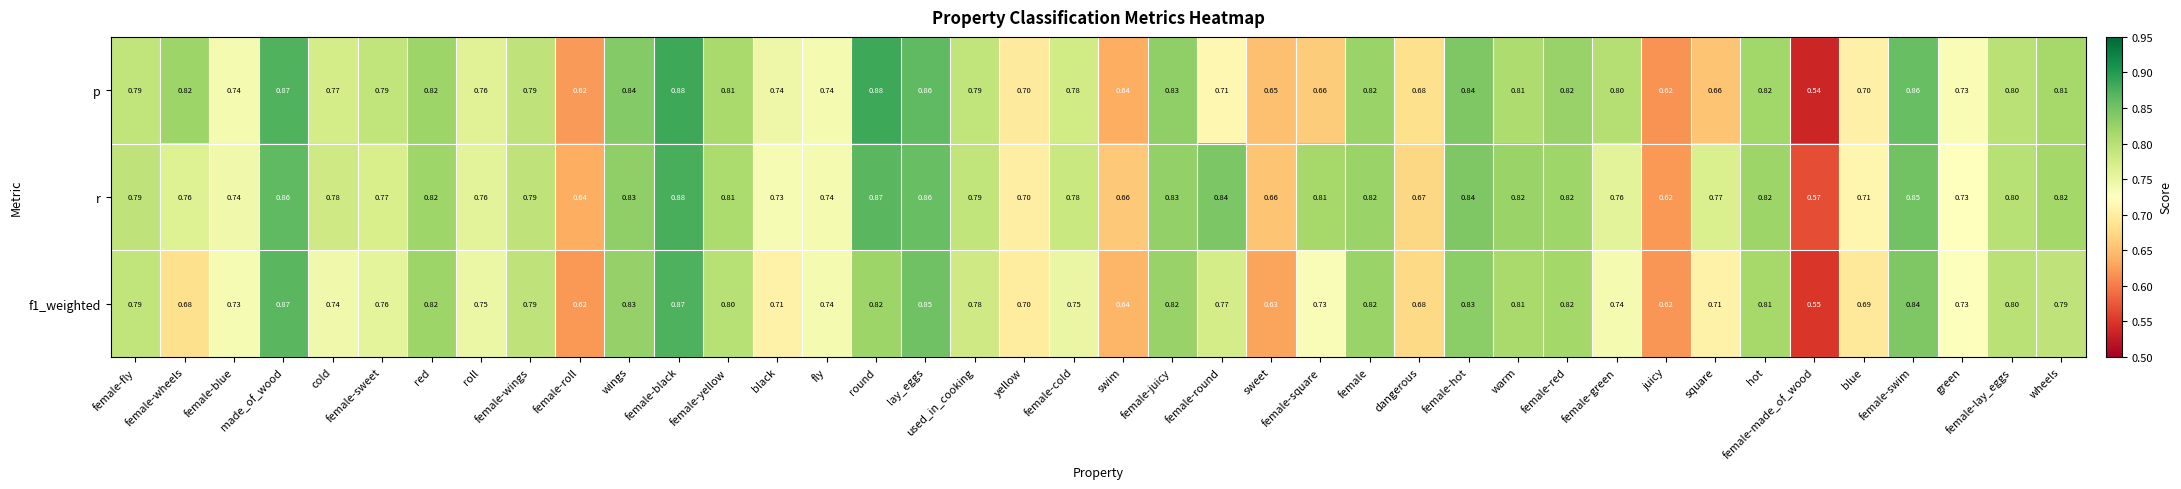

What is the total value across all series at hot?

2.5